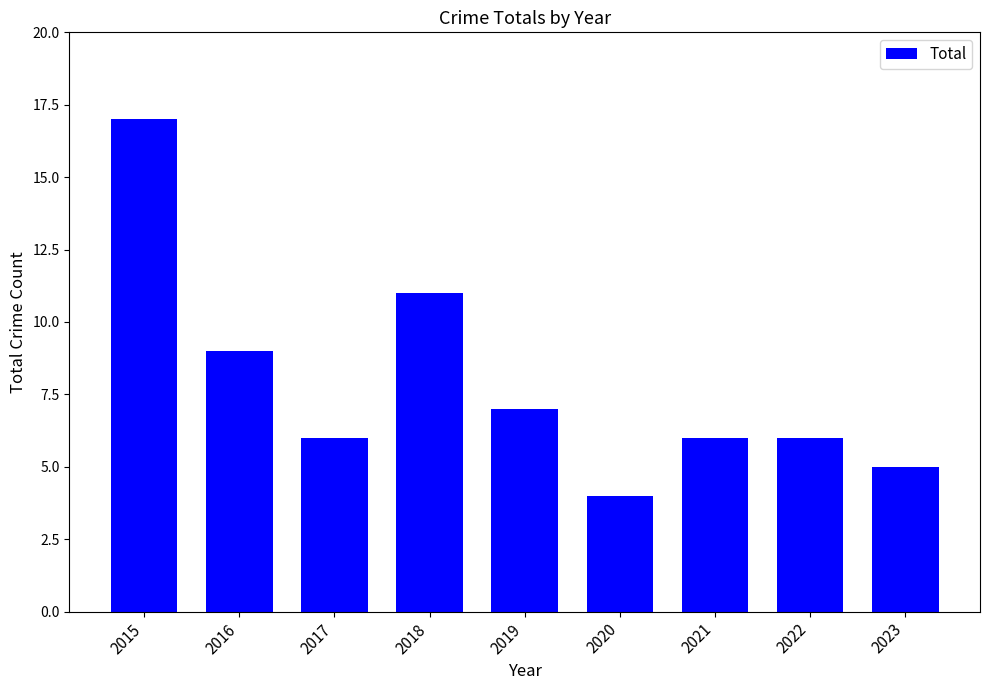

At which label does the data first exceed 6?

2015